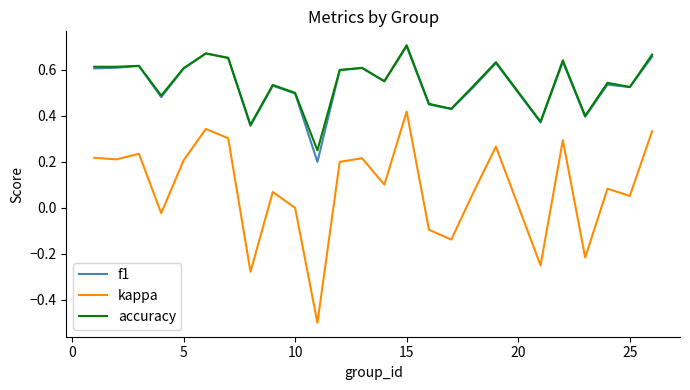

True or false: accuracy and kappa intersect in this chart.

False